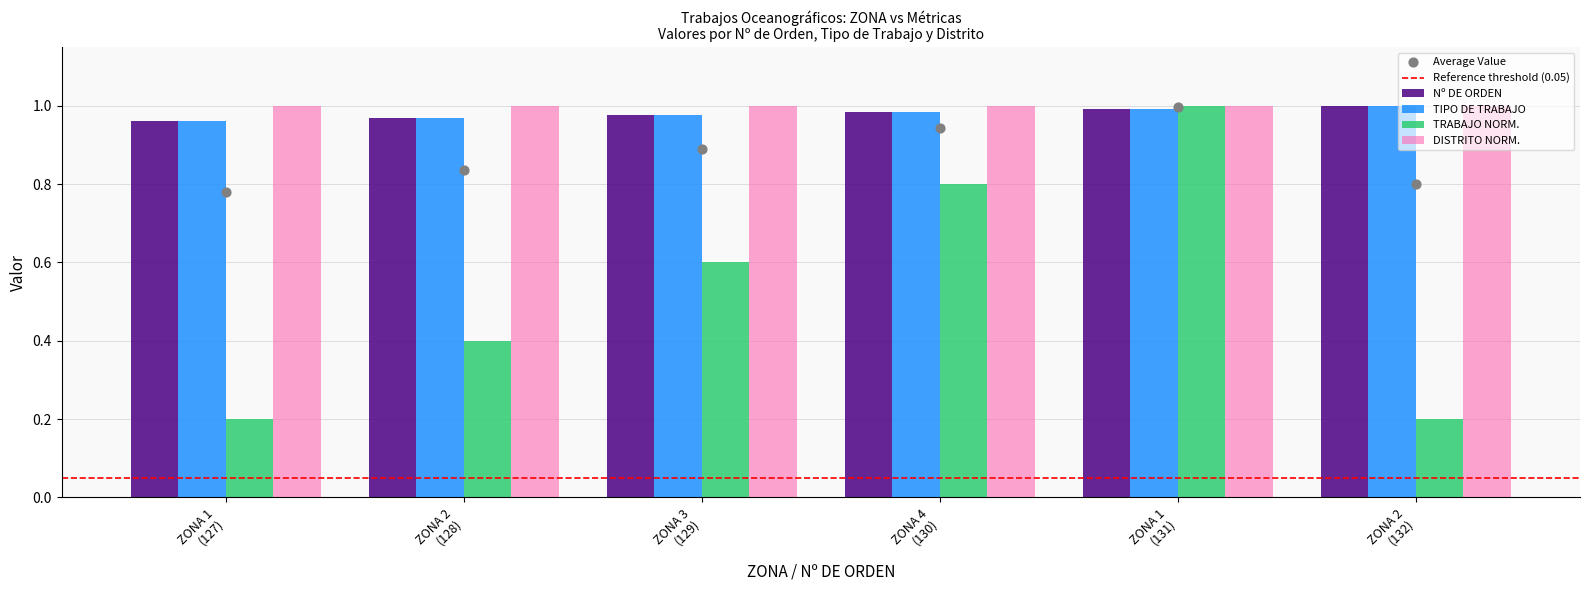

Which series contains the highest Y value?

Nº DE ORDEN